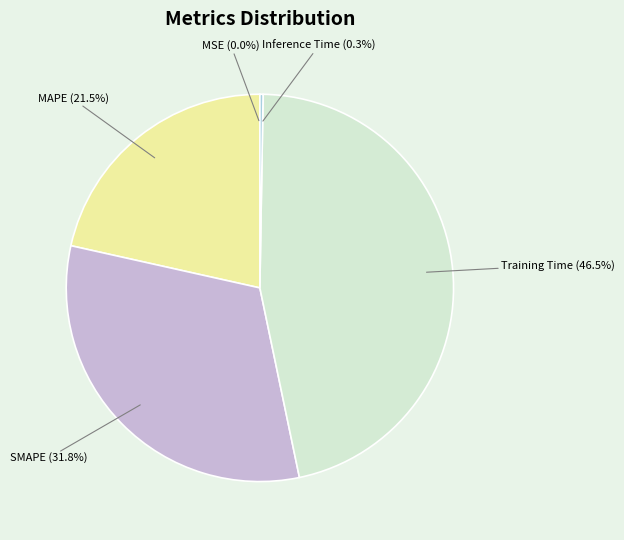

What percentage is the SMAPE slice, to the nearest percent?

32%